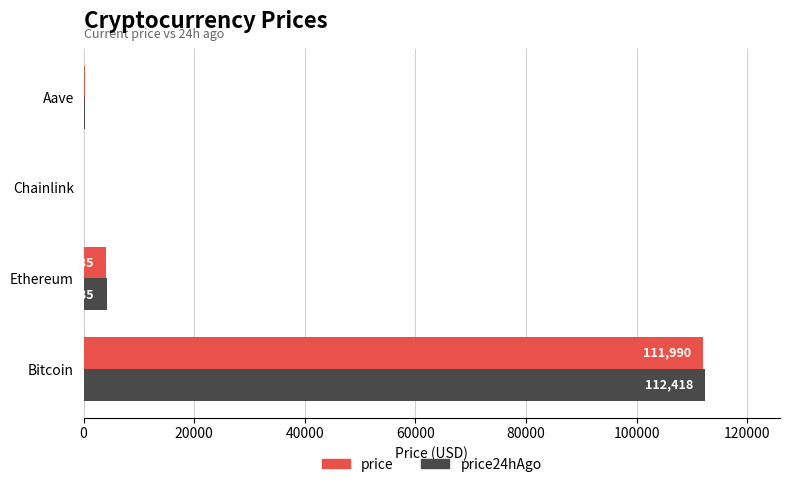

What is the average value of the price24hAgo series?

29223.2